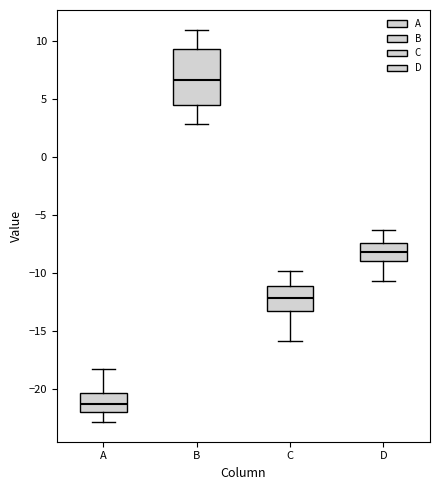

Reading left to right, transcribe this box plot: for each box, give where its median line is, the range the box spans, and where its two whiskers end, as read against the y-axis. The values are not printed on the chart, so give them approximately, as read against the axis.

A: median -21.5, box -22.0 to -20.5, whiskers -23.0 to -18.0
B: median 6.5, box 4.5 to 9.5, whiskers 3.0 to 11.0
C: median -12.0, box -13.0 to -11.0, whiskers -16.0 to -10.0
D: median -8.0, box -9.0 to -7.5, whiskers -10.5 to -6.5